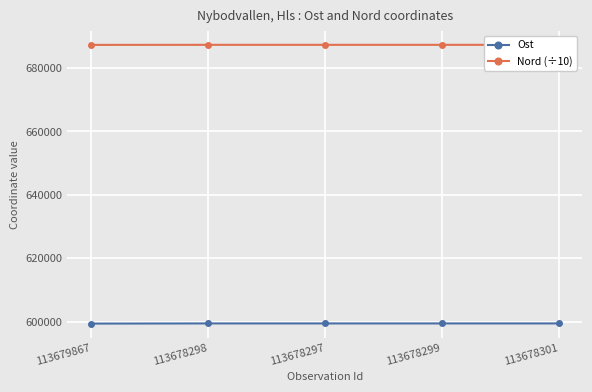

What are all the series names shown in the legend?

Ost, Nord (÷10)